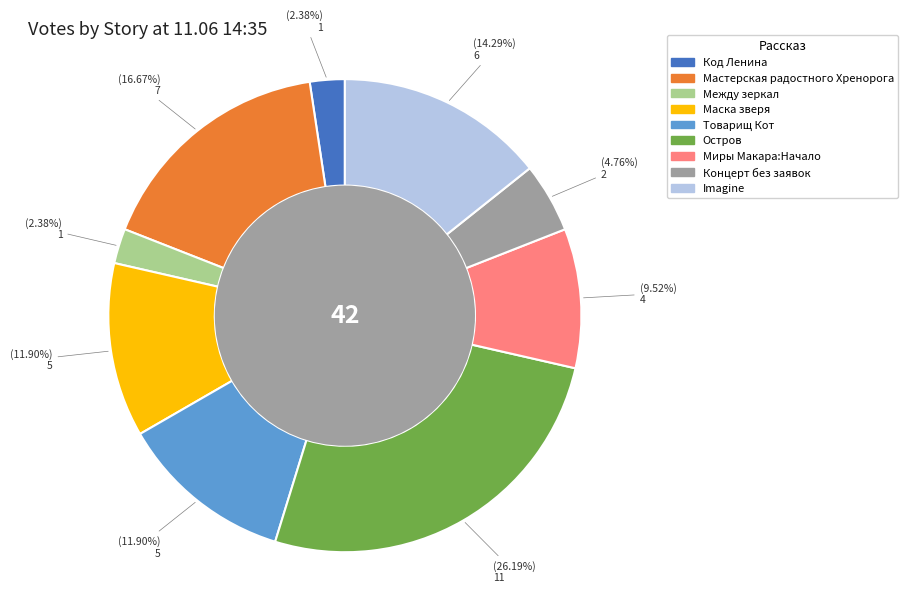

Does any single category account for the majority?

No